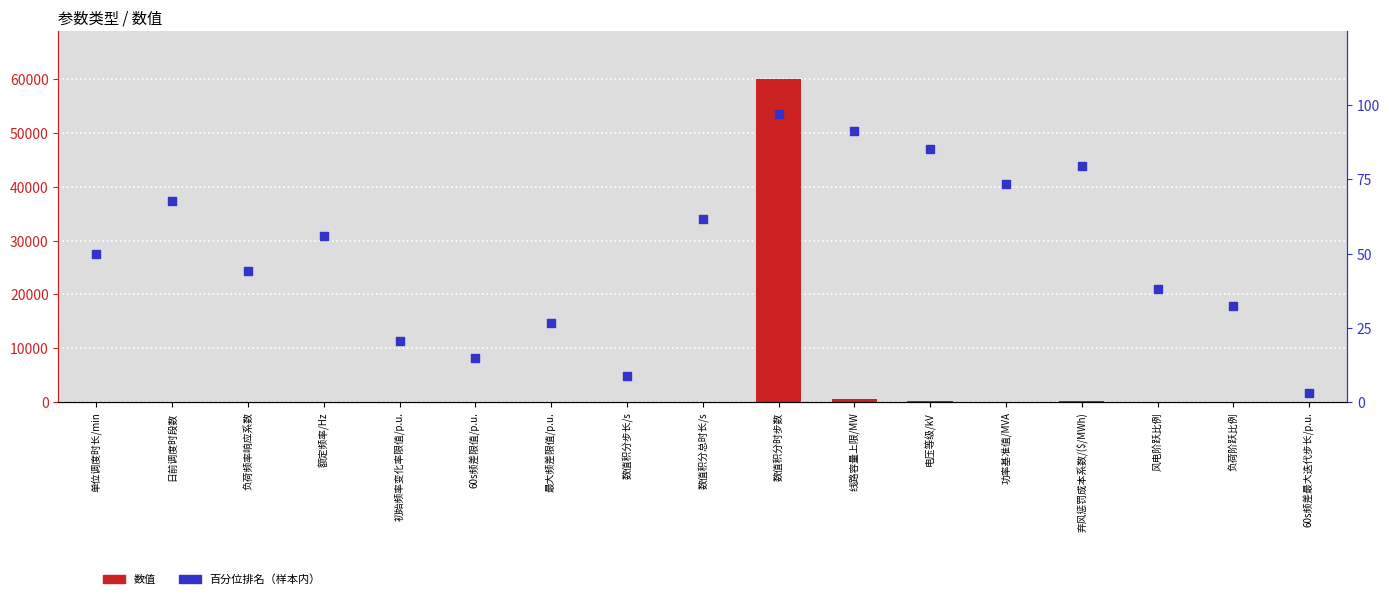

Which series has the widest spread of Y values?

数值